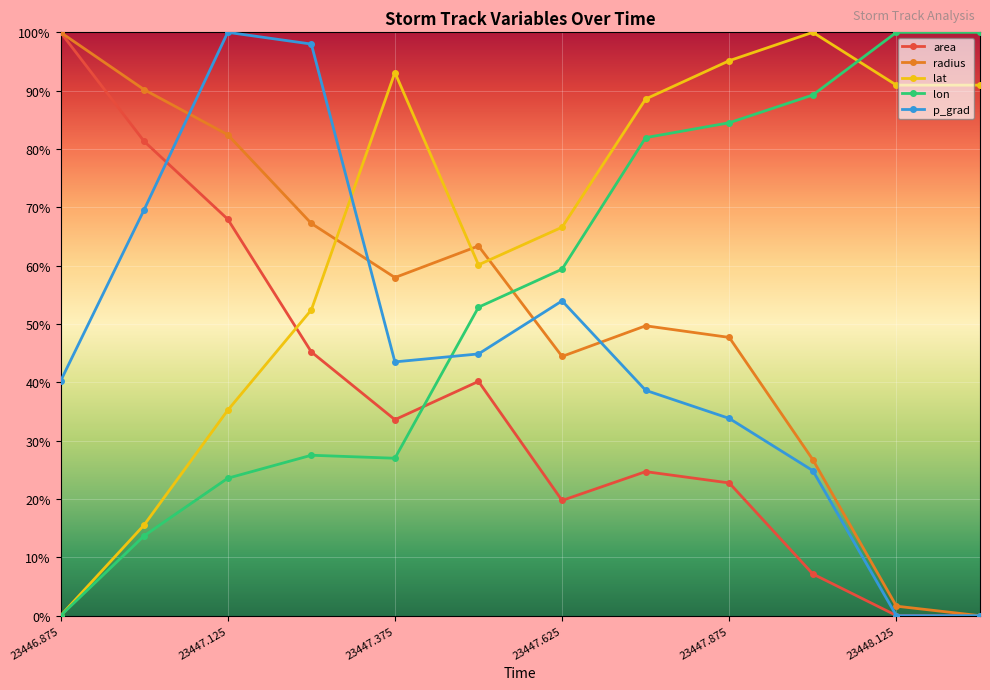

How many intersections are there between lon and p_grad?

1